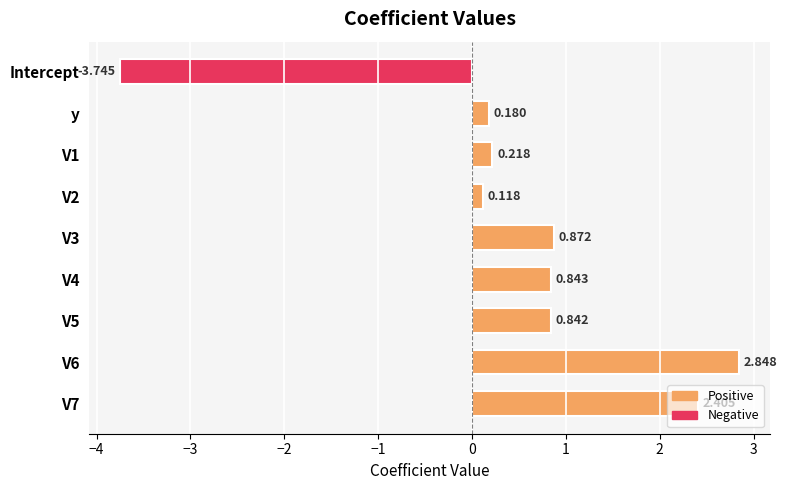

At which category does the chart reach its minimum across all series?

Intercept